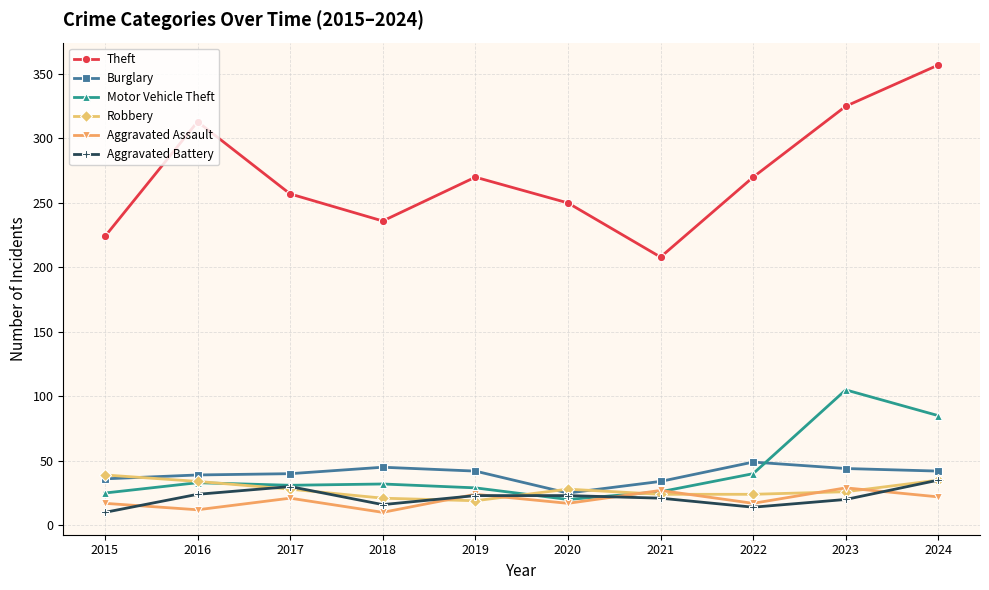

Count the number of categories in the chart.

10